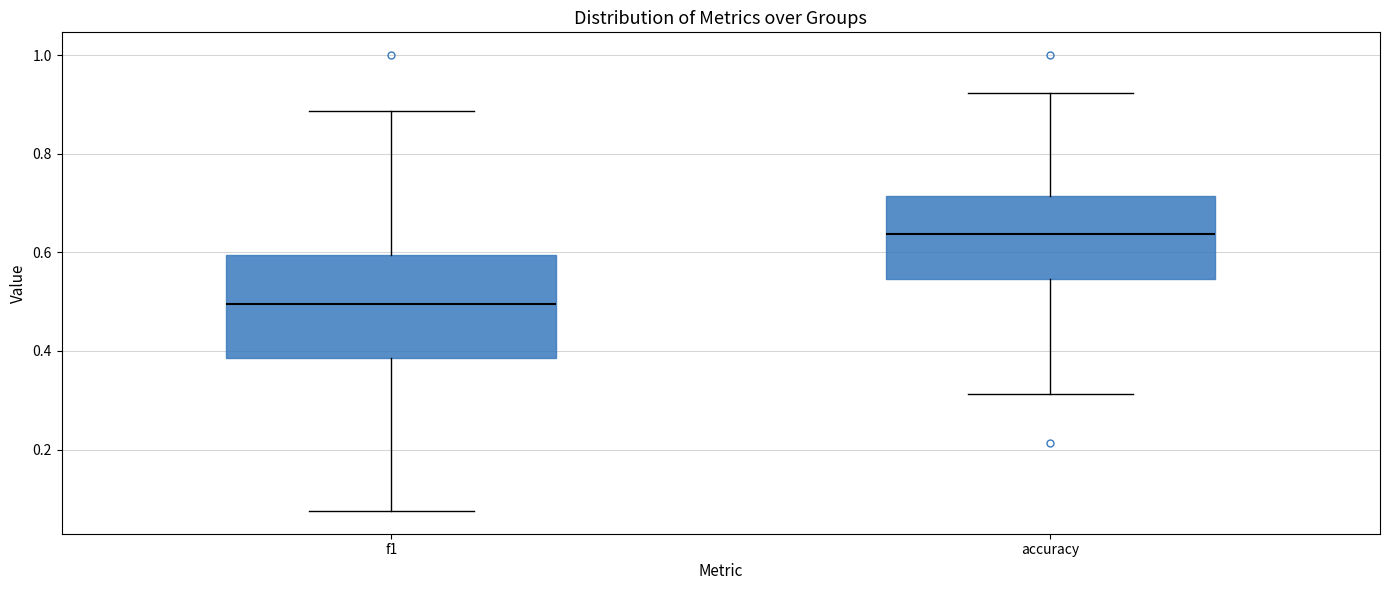

Which box is the tallest, from its lower edge to its upper edge?

f1